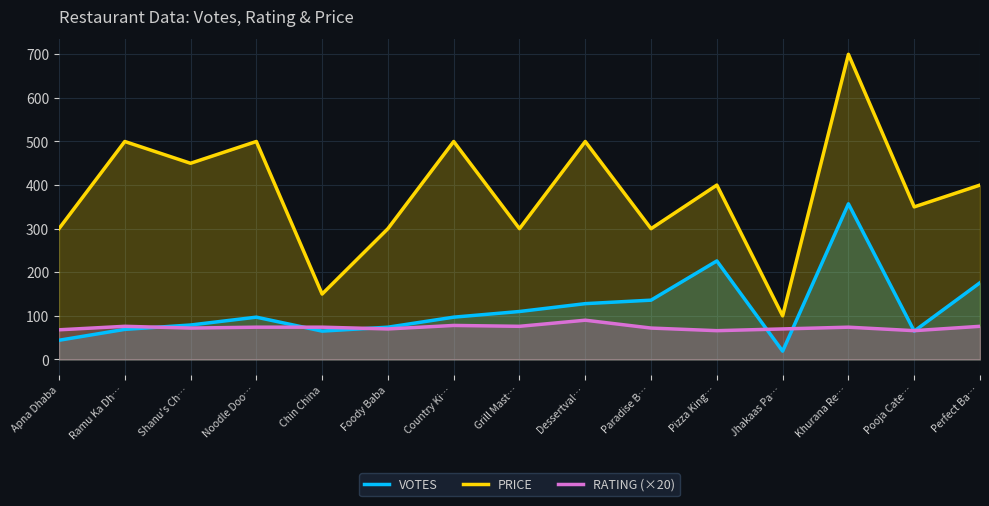

Between Chin China and Paradise B…, which is larger?

Paradise B…